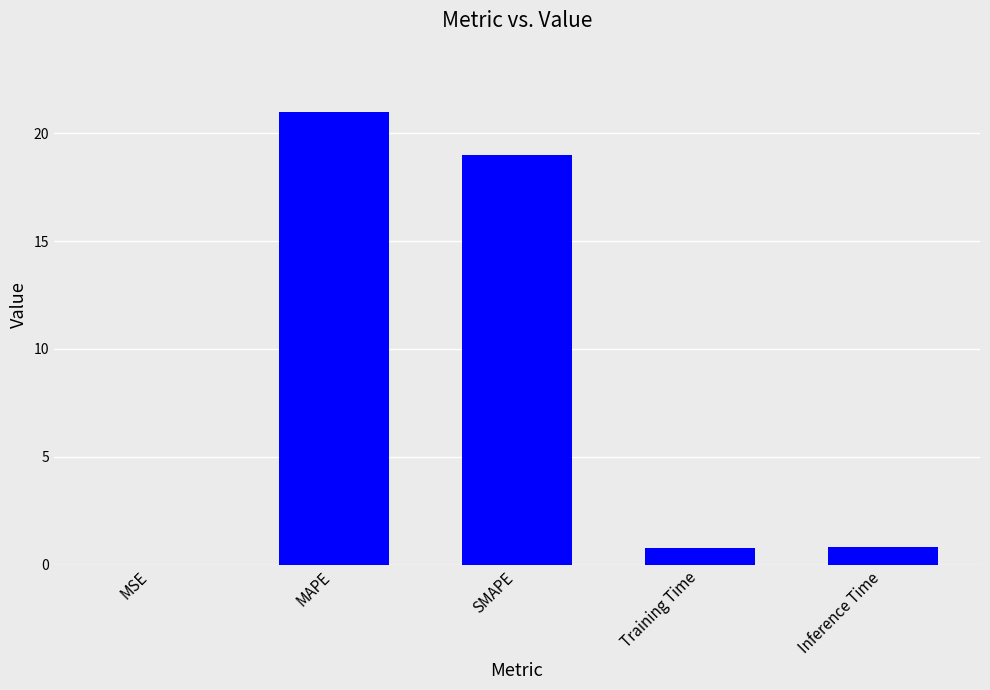

Which label corresponds to the largest value in the chart?

MAPE